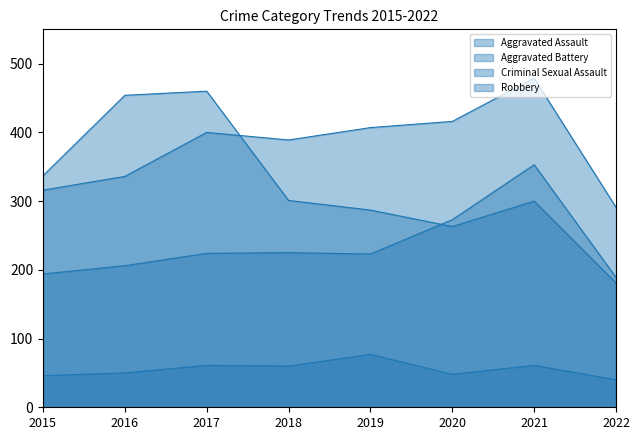

The value of Robbery at 2016 is 454. True or false?

True